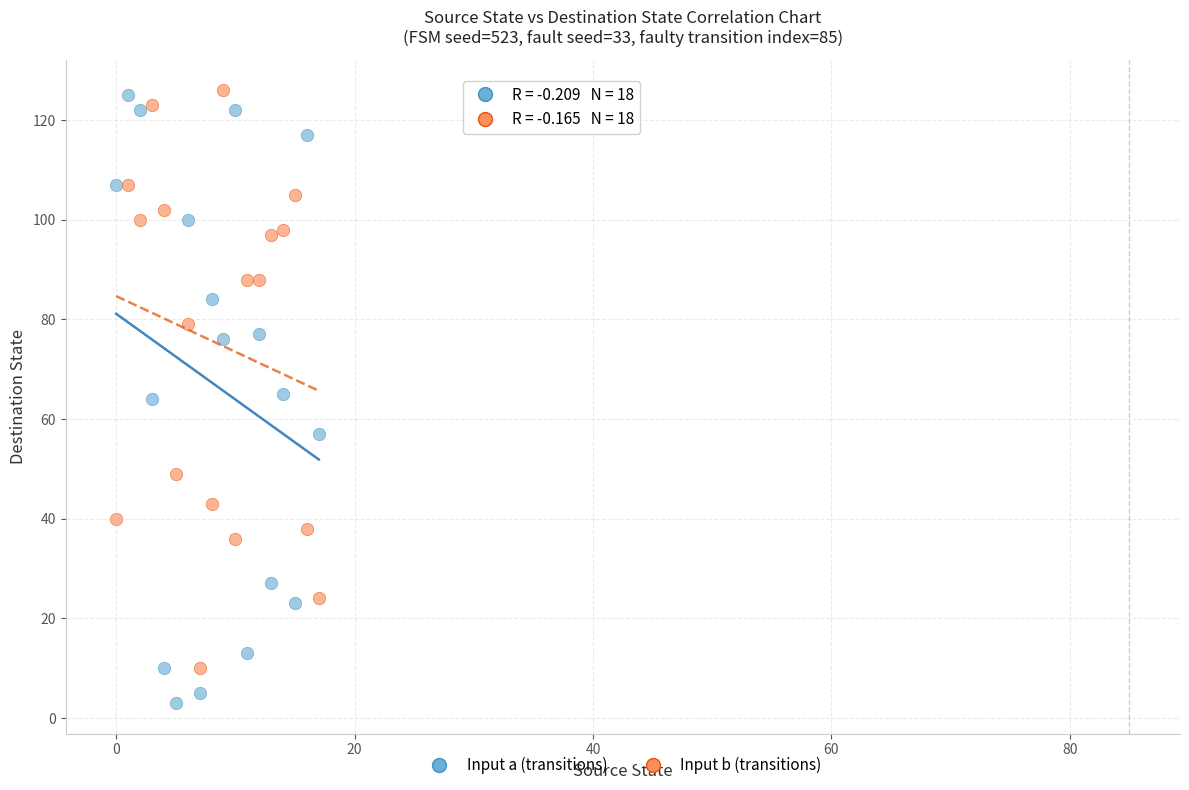

Across all data points, what is the range of Y values (max minus min)?

123